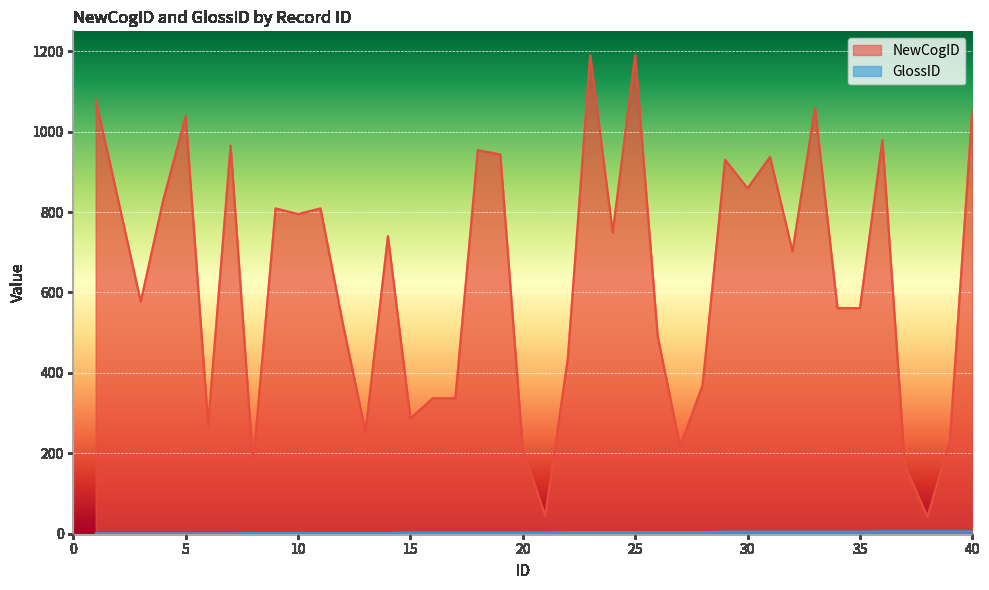

The GlossID series shows 3 at 19. True or false?

True